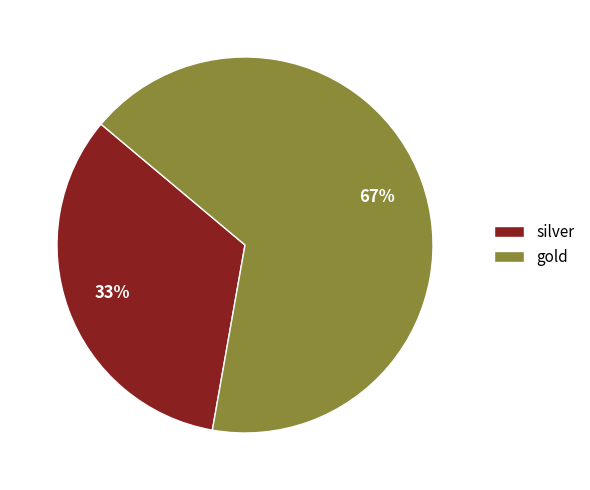

Which has a higher value, gold or silver?

gold